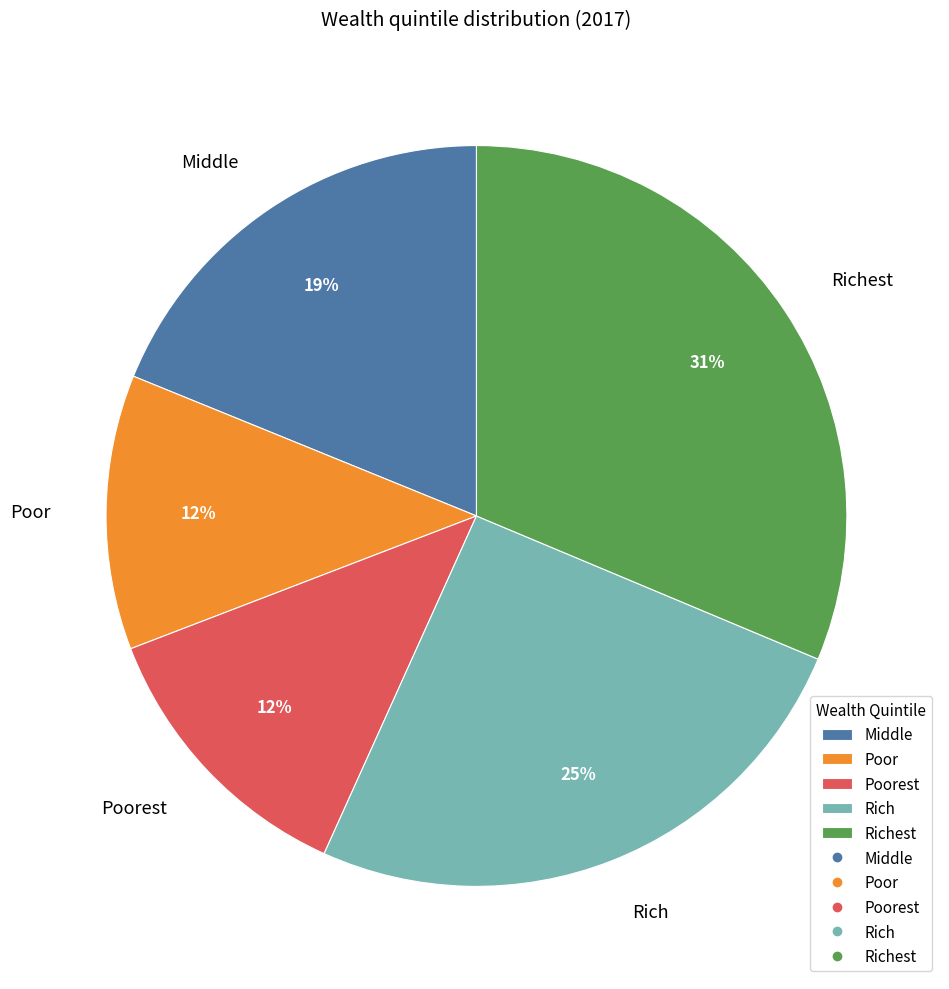

Is it true that Poor is 22% of the pie?

False